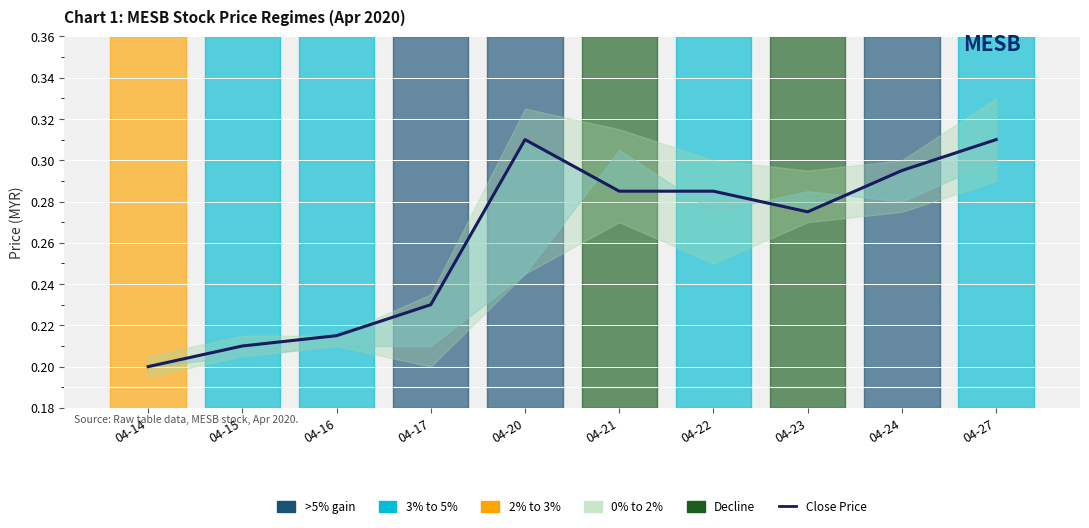

What is the difference between the maximum and minimum values?

0.1